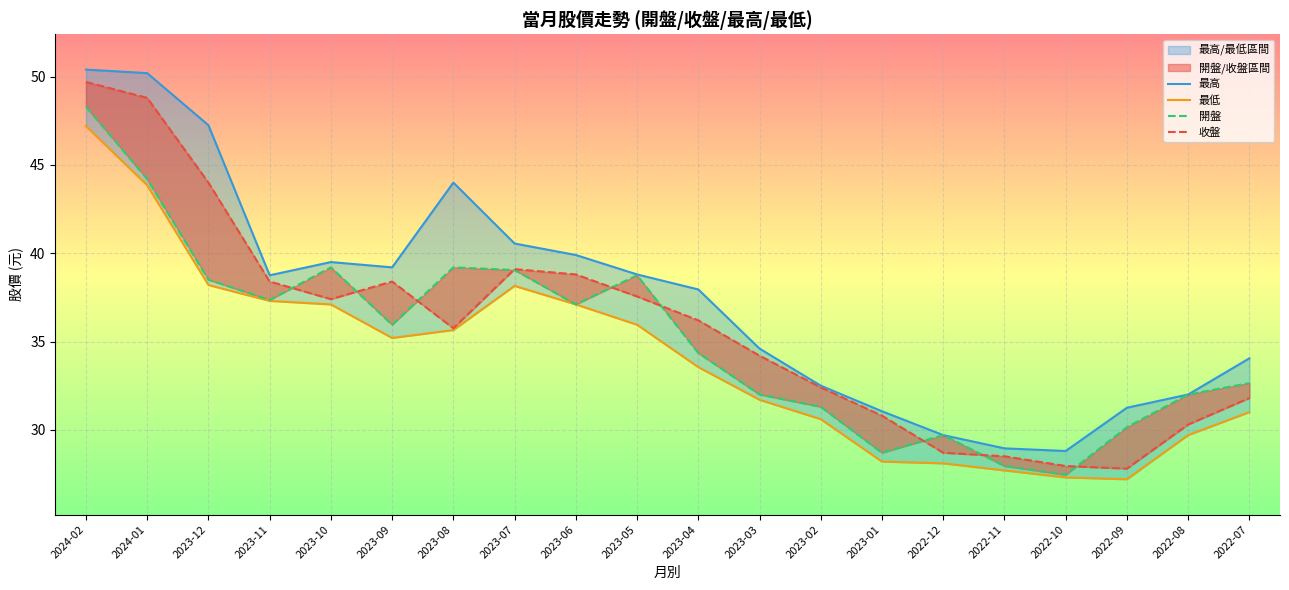

What is the average value of the 最低 series?

34.0